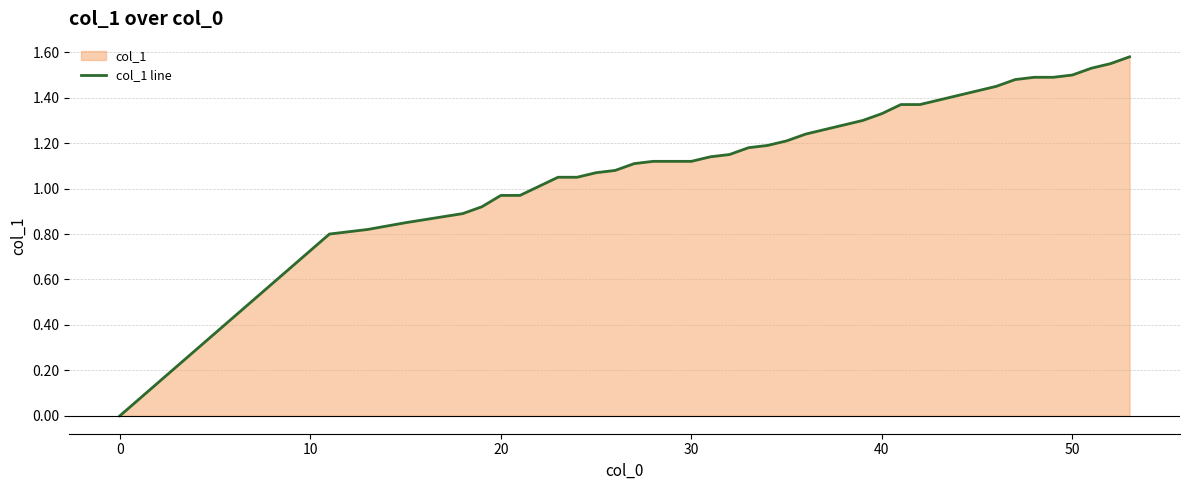

At which label is the value closest to 0?

0